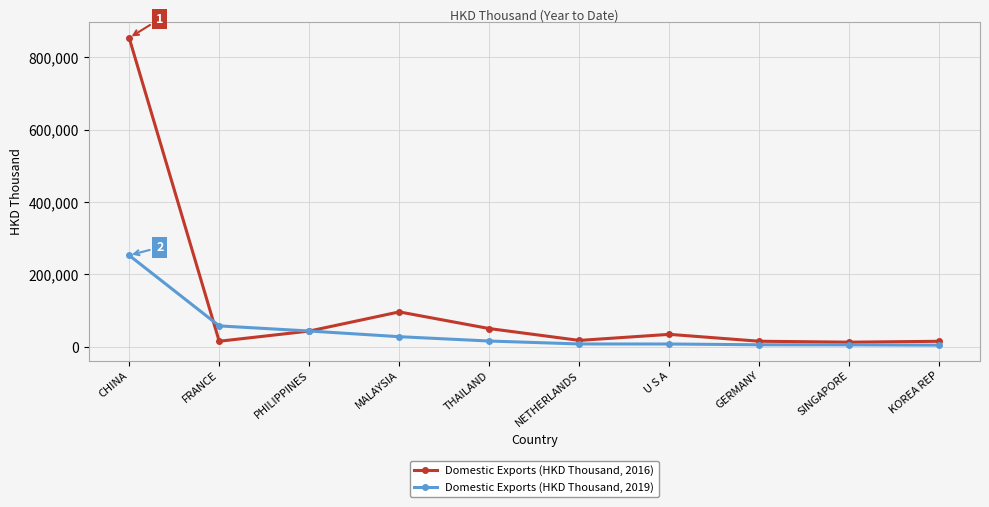

Count the number of data series in this chart.

2